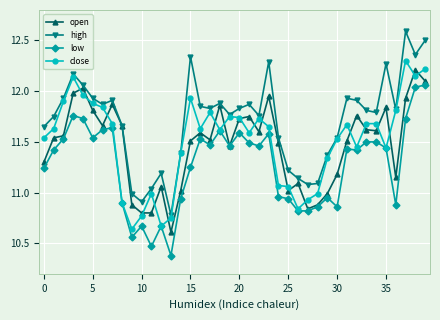

How many intersections are there between close and open?

20